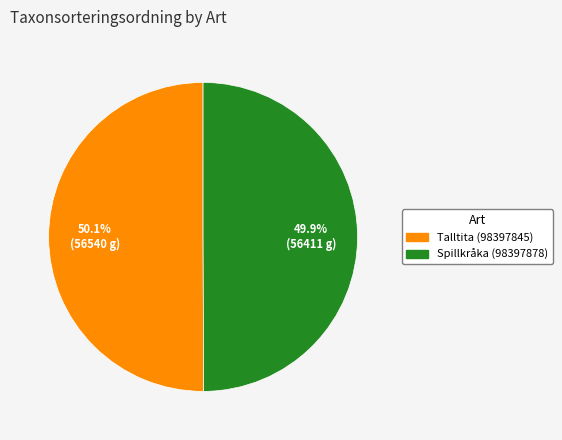

Does any single category account for the majority?

Yes